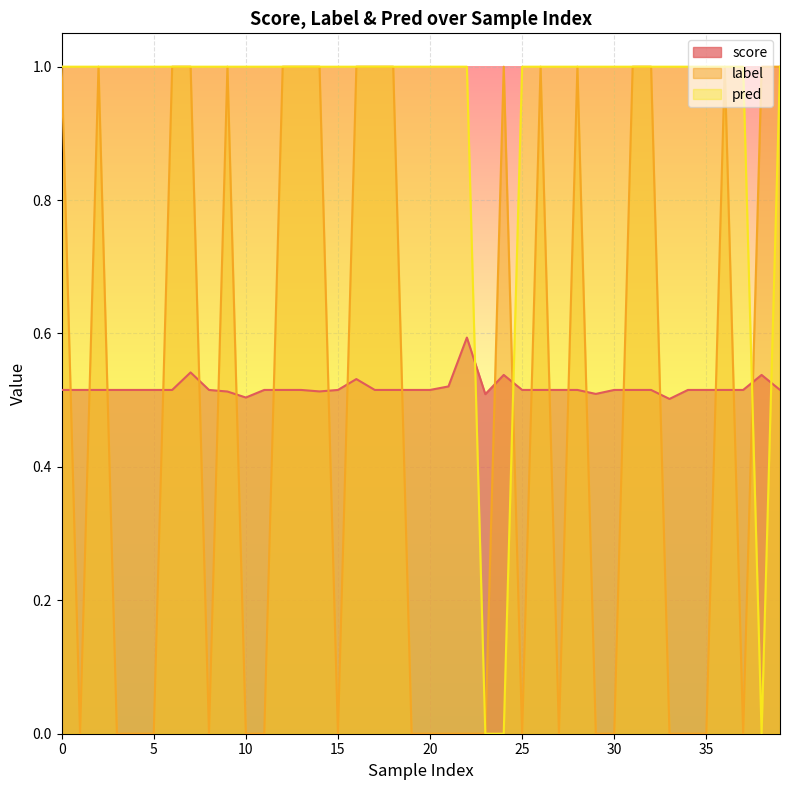

Reading right to left, what are all the values shown in this chart?

score: 0.5	0.5	0.5	0.5	0.5	0.5	0.5	0.5	0.5	0.5	0.5	0.5	0.5	0.5	0.5	0.5	0.5	0.6	0.5	0.5	0.5	0.5	0.5	0.5	0.5	0.5	0.5	0.5	0.5	0.5	0.5	0.5	0.5	0.5	0.5	0.5	0.5	0.5	0.5	0.5
label: 1.0	1.0	0.0	1.0	0.0	0.0	0.0	1.0	1.0	0.0	0.0	1.0	0.0	1.0	0.0	1.0	0.0	0.0	0.0	0.0	0.0	1.0	1.0	1.0	0.0	1.0	1.0	1.0	0.0	0.0	1.0	0.0	1.0	1.0	0.0	0.0	0.0	1.0	0.0	1.0
pred: 1.0	0.0	1.0	1.0	1.0	1.0	1.0	1.0	1.0	1.0	1.0	1.0	1.0	1.0	1.0	0.0	0.0	1.0	1.0	1.0	1.0	1.0	1.0	1.0	1.0	1.0	1.0	1.0	1.0	1.0	1.0	1.0	1.0	1.0	1.0	1.0	1.0	1.0	1.0	1.0